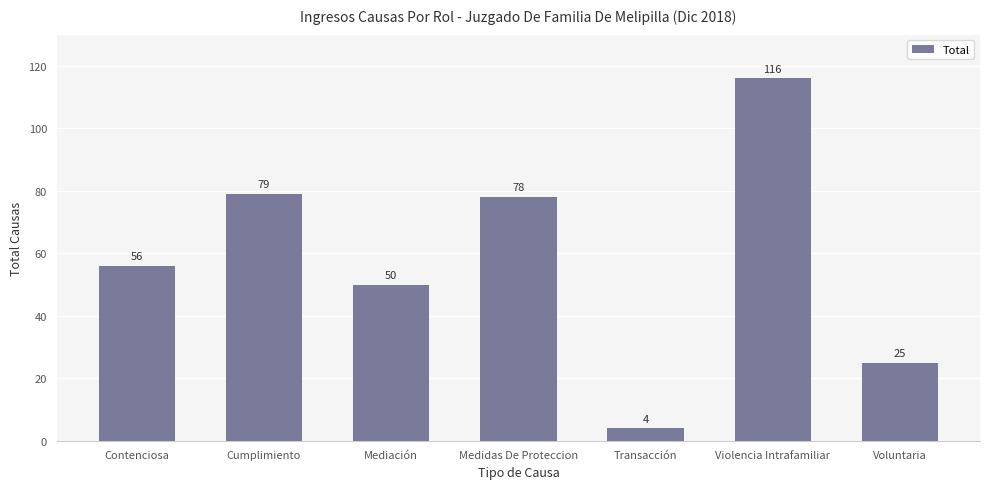

Rank the categories by value from lowest to highest.

Transacción, Voluntaria, Mediación, Contenciosa, Medidas De Proteccion, Cumplimiento, Violencia Intrafamiliar